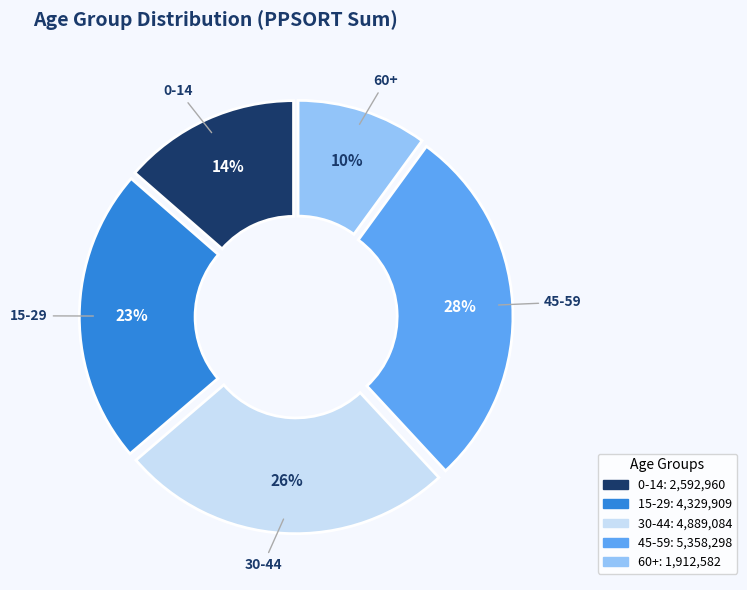

To the nearest percent, what is the average slice percentage?

20%